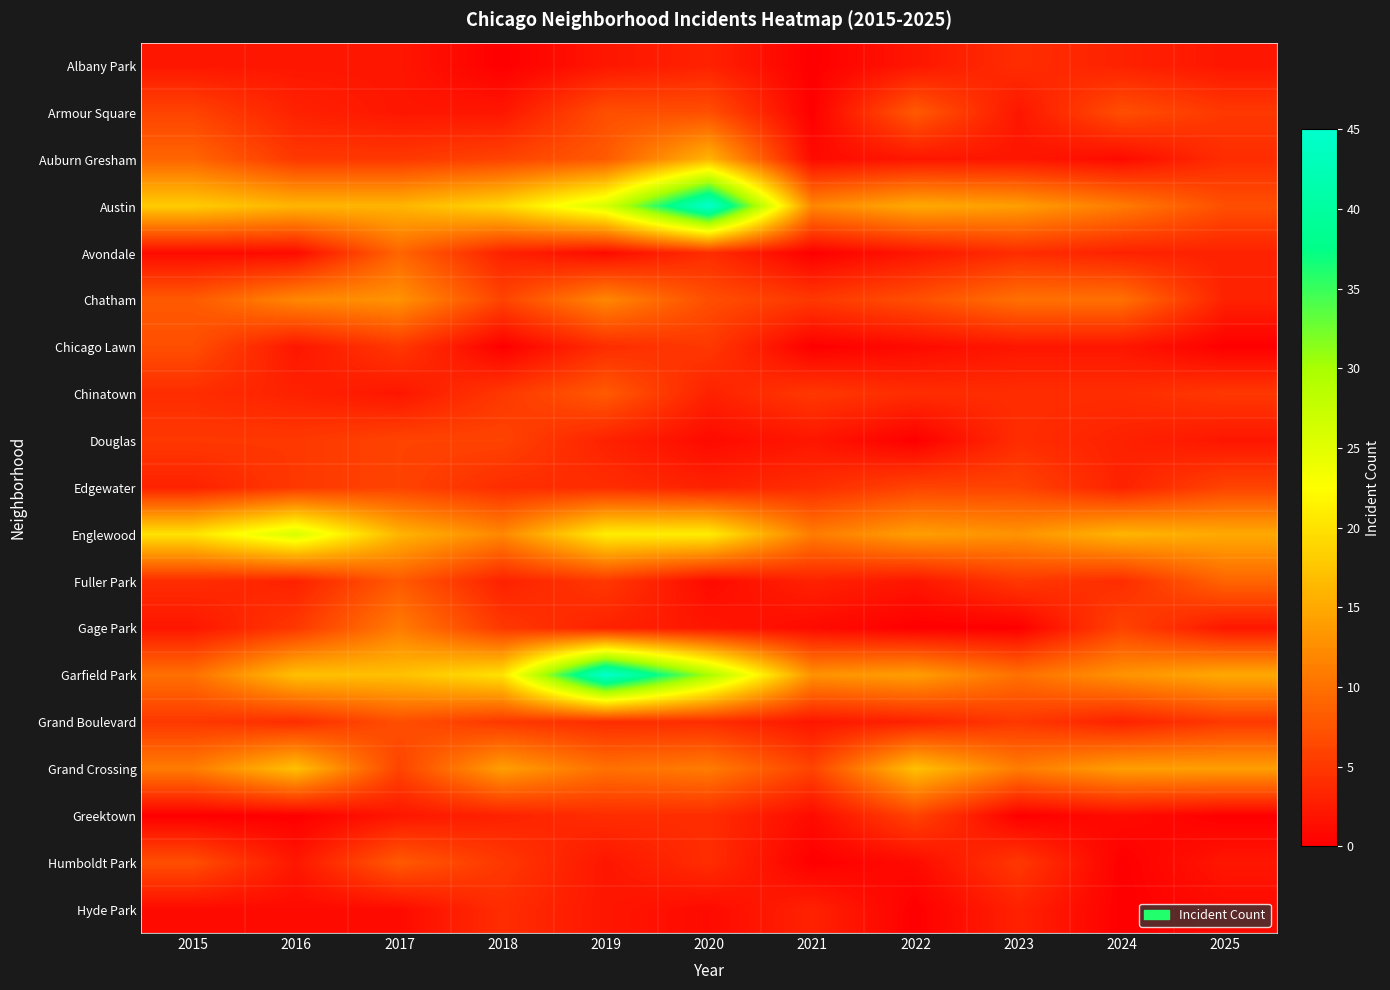

Which series has the widest spread of values?

Austin